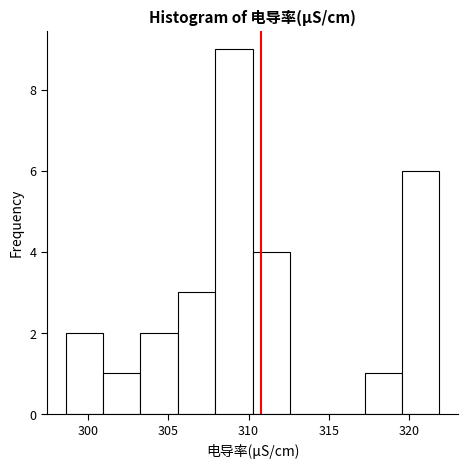

Reading left to right, transcribe this chart: for each bar, give the range it covers on the x-axis and its height. Neither the bar edges nor the heights are printed on the chart, so give them approximately, as read against the axes.

298.5 to 301.0: 2
301.0 to 303.5: 1
303.5 to 305.5: 2
305.5 to 308.0: 3
308.0 to 310.5: 9
310.5 to 312.5: 4
312.5 to 315.0: 0
315.0 to 317.0: 0
317.0 to 319.5: 1
319.5 to 322.0: 6